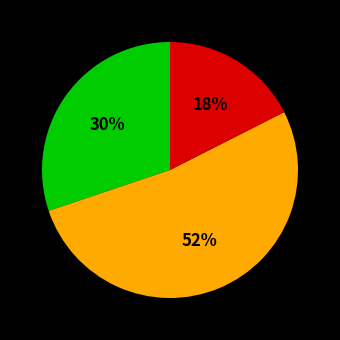

How many slices are in this pie chart?

3